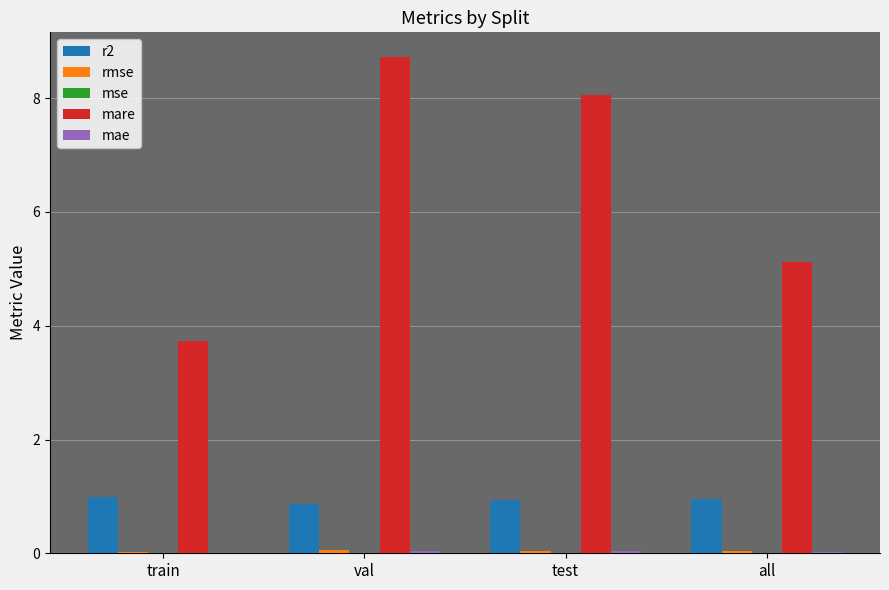

True or false: r2 has a value of 1.0 at train.

True